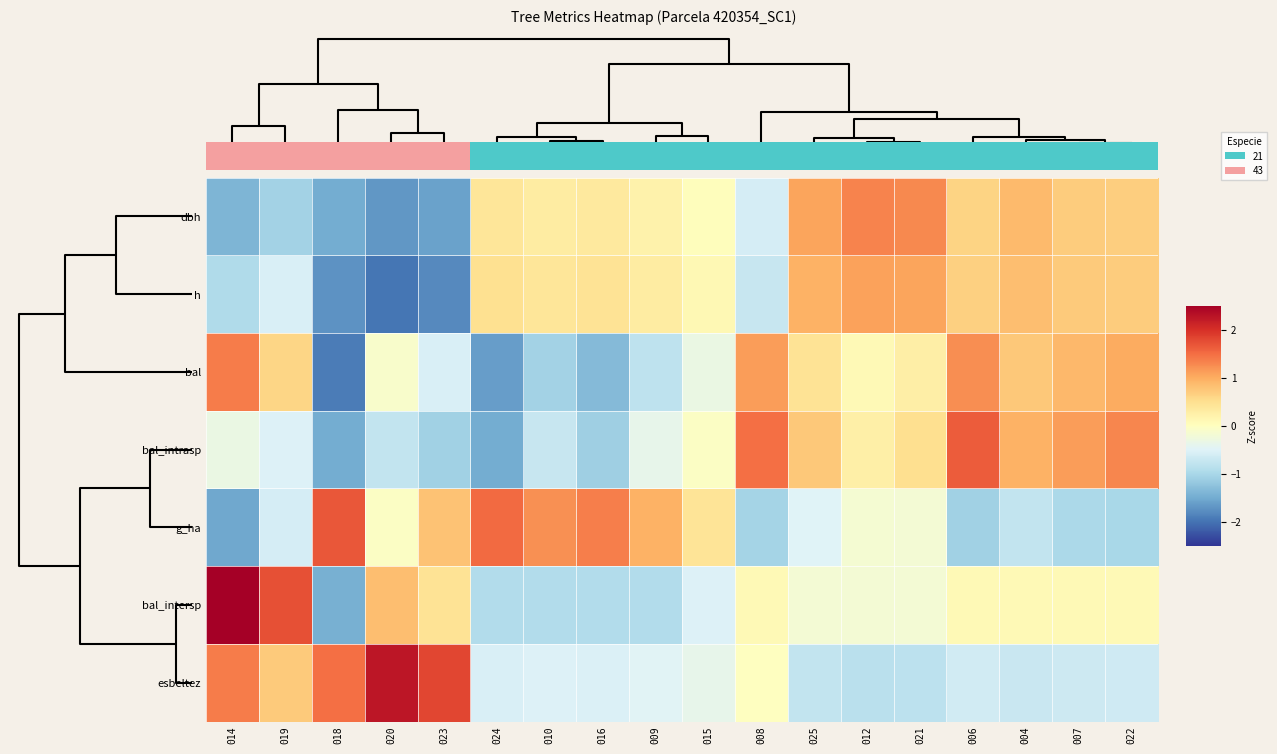

Reading left to right, transcribe all the data shown in this chart.

dbh: 014=-1.4	019=-1.1	018=-1.5	020=-1.7	023=-1.6	024=0.4	010=0.3	016=0.3	009=0.2	015=0.0	008=-0.6	025=1.1	012=1.3	021=1.3	006=0.6	004=0.9	007=0.7	022=0.7
h: 014=-0.9	019=-0.6	018=-1.7	020=-2.0	023=-1.8	024=0.5	010=0.4	016=0.4	009=0.3	015=0.1	008=-0.7	025=1.0	012=1.1	021=1.1	006=0.7	004=0.8	007=0.7	022=0.7
bal: 014=1.4	019=0.6	018=-1.9	020=-0.1	023=-0.6	024=-1.6	010=-1.1	016=-1.3	009=-0.8	015=-0.3	008=1.1	025=0.4	012=0.1	021=0.3	006=1.2	004=0.7	007=0.9	022=1.0
bal_intrasp: 014=-0.3	019=-0.5	018=-1.5	020=-0.8	023=-1.1	024=-1.5	010=-0.7	016=-1.1	009=-0.4	015=-0.0	008=1.5	025=0.7	012=0.3	021=0.5	006=1.6	004=0.9	007=1.1	022=1.3
g_ha: 014=-1.5	019=-0.6	018=1.7	020=-0.0	023=0.8	024=1.5	010=1.2	016=1.4	009=0.9	015=0.4	008=-1.0	025=-0.5	012=-0.2	021=-0.2	006=-1.1	004=-0.8	007=-1.0	022=-1.0
bal_intersp: 014=2.8	019=1.7	018=-1.5	020=0.8	023=0.4	024=-0.9	010=-0.9	016=-0.9	009=-0.9	015=-0.5	008=0.1	025=-0.2	012=-0.2	021=-0.2	006=0.1	004=0.1	007=0.1	022=0.1
esbeltez: 014=1.4	019=0.7	018=1.5	020=2.3	023=1.8	024=-0.6	010=-0.5	016=-0.5	009=-0.5	015=-0.4	008=-0.0	025=-0.8	012=-0.8	021=-0.8	006=-0.6	004=-0.7	007=-0.7	022=-0.7